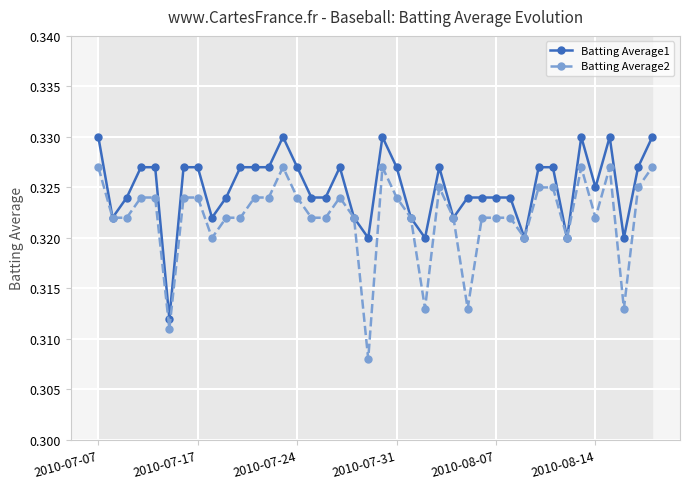

What position from the left is 18?

19